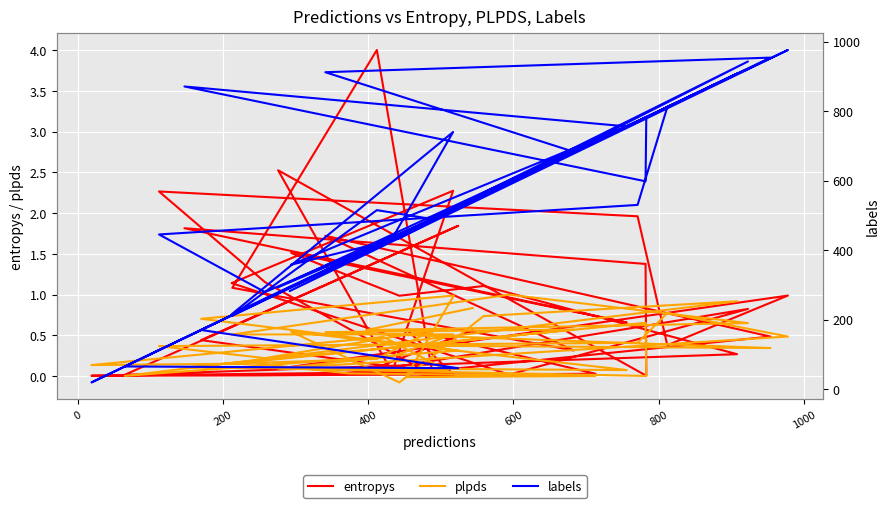

Where is the first local maximum for labels?

200